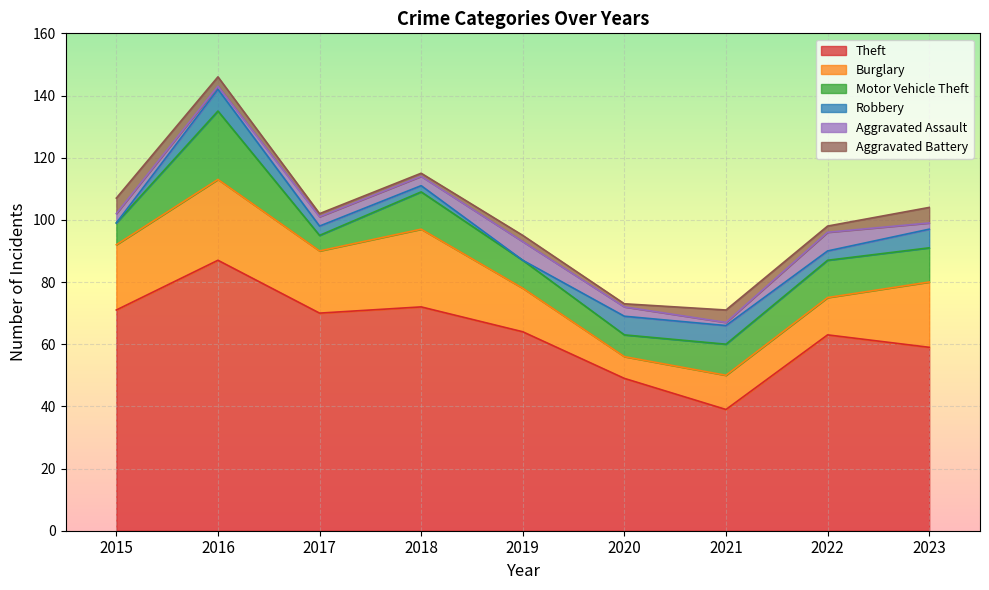

What is the spread (max minus min) of values at 2023?

57